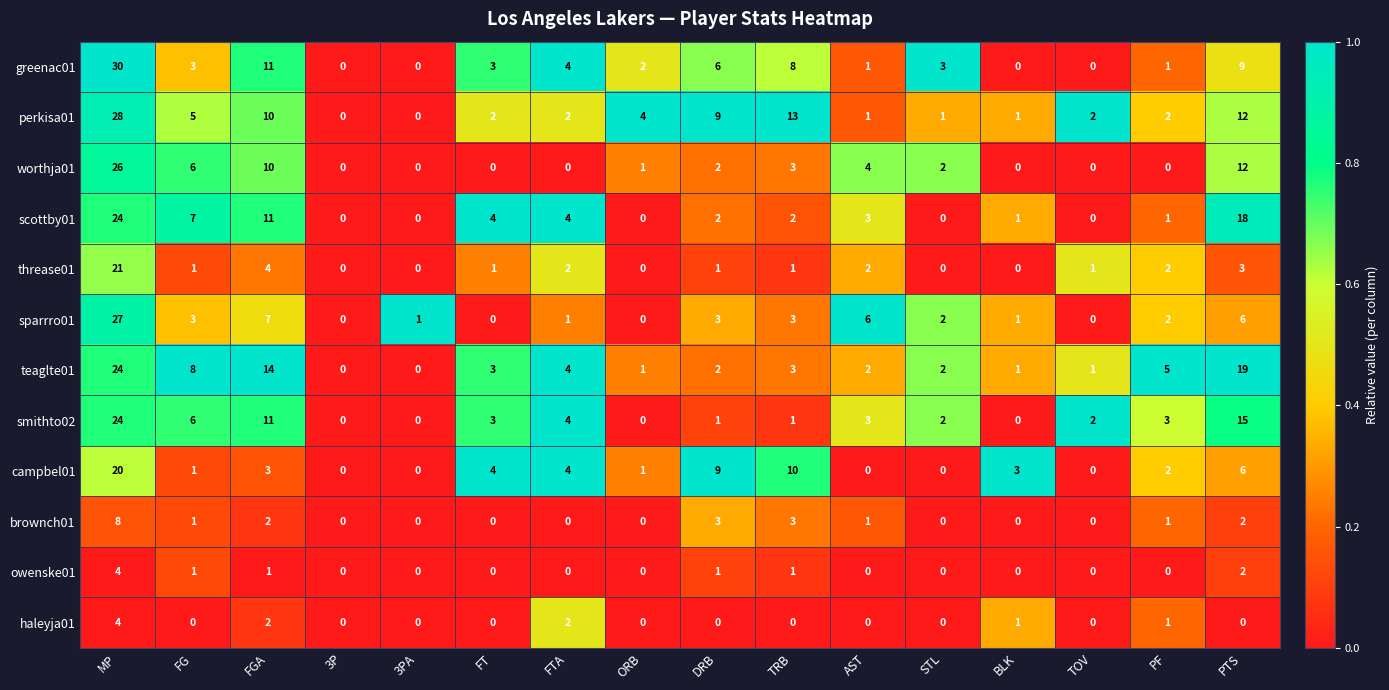

Which series changed the most between 3P and PTS?

teaglte01